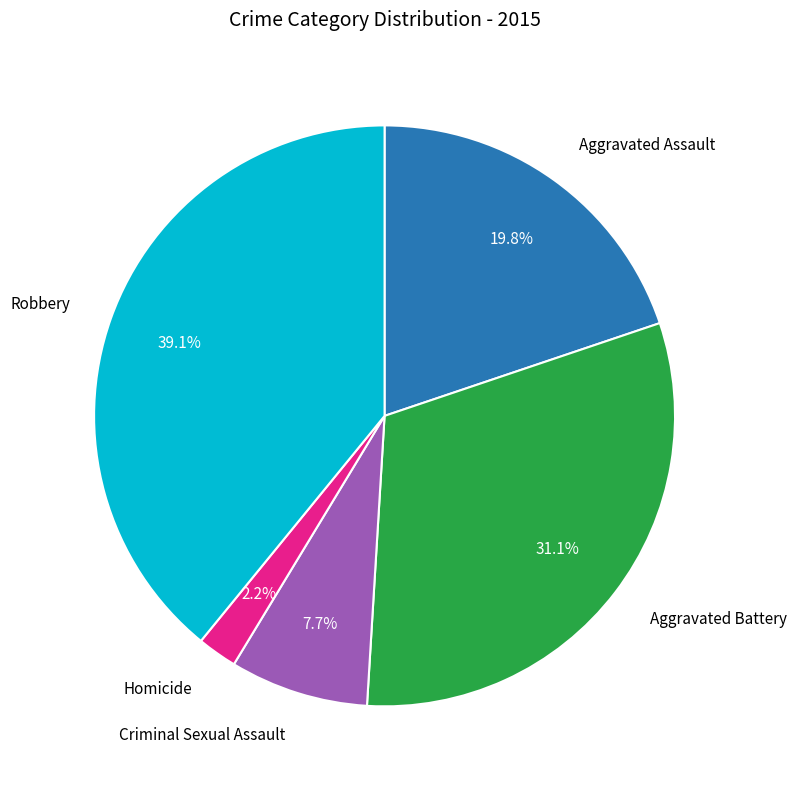

Is there any slice that represents more than half of the pie?

No